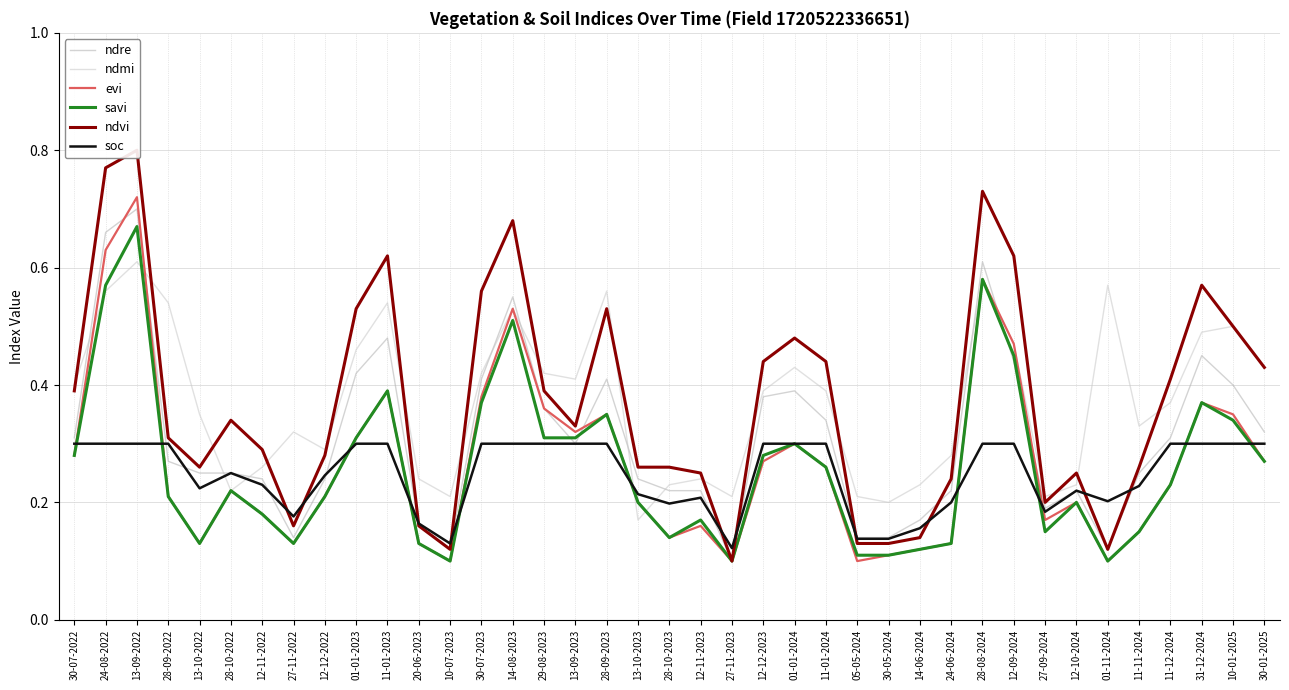

How many interior local peaks does the evi series have?

10